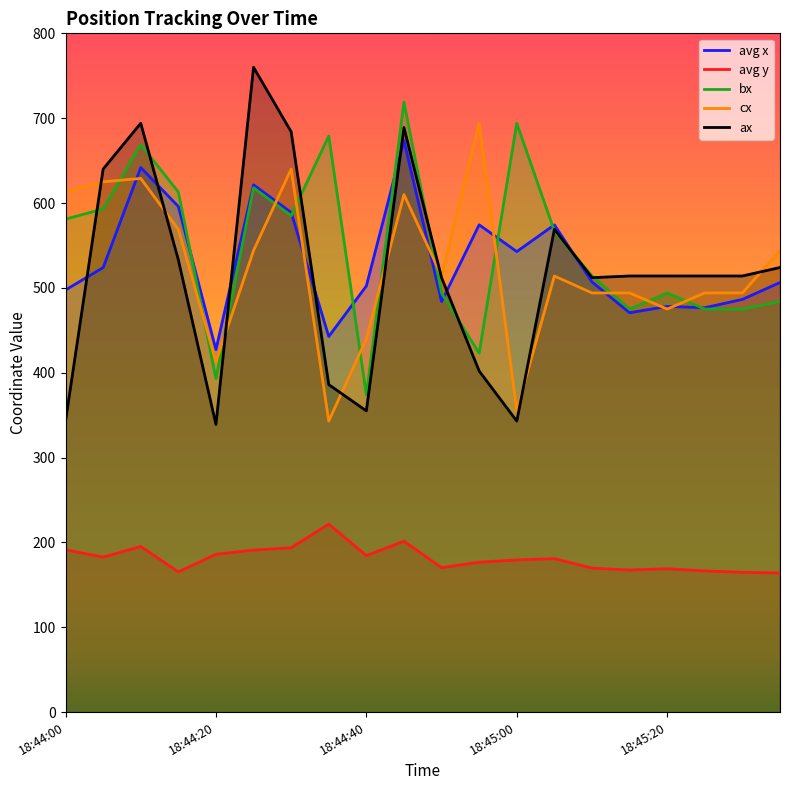

What is the average value of the bx series?

546.0